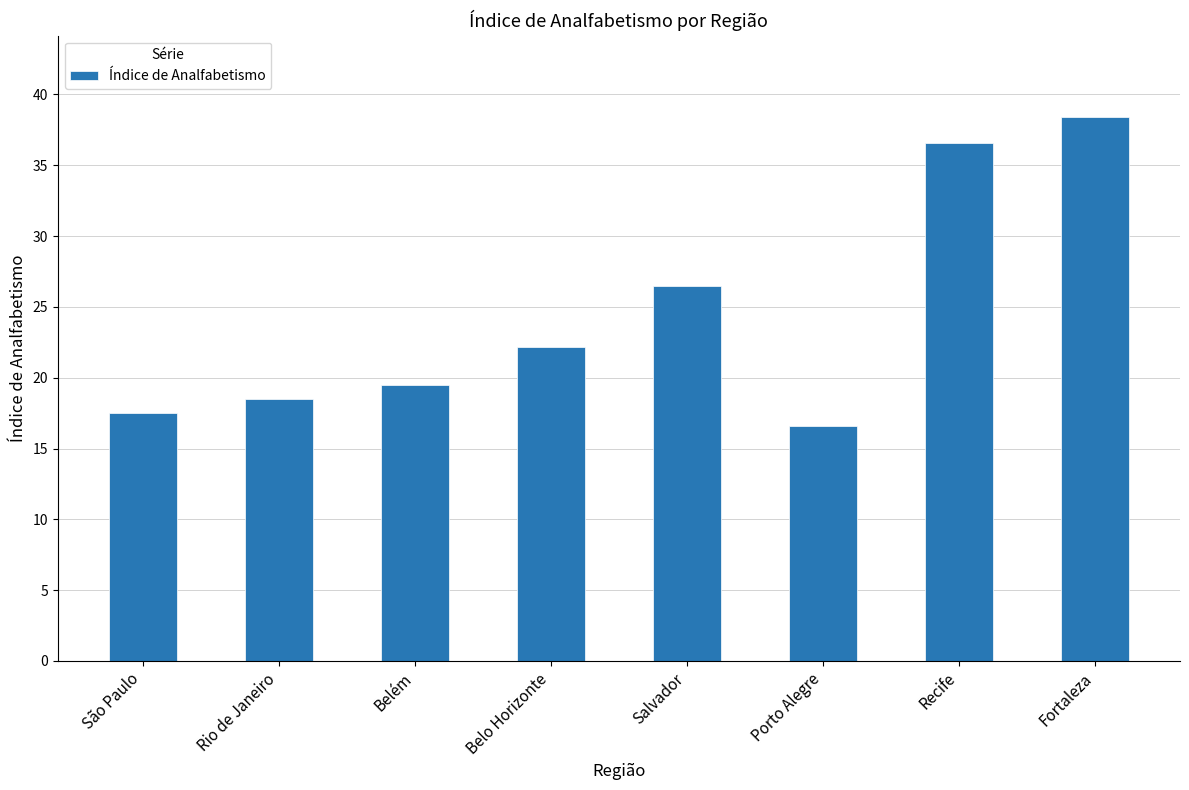

Rank the categories by value from lowest to highest.

Porto Alegre, São Paulo, Rio de Janeiro, Belém, Belo Horizonte, Salvador, Recife, Fortaleza